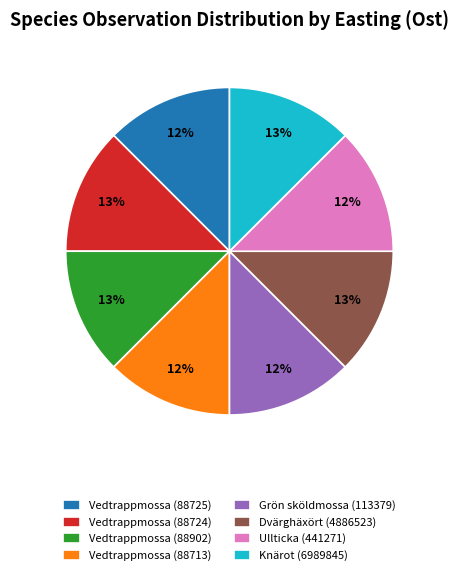

Is the sum of Vedtrappmossa (88713) and Vedtrappmossa (88724) greater than half?

No